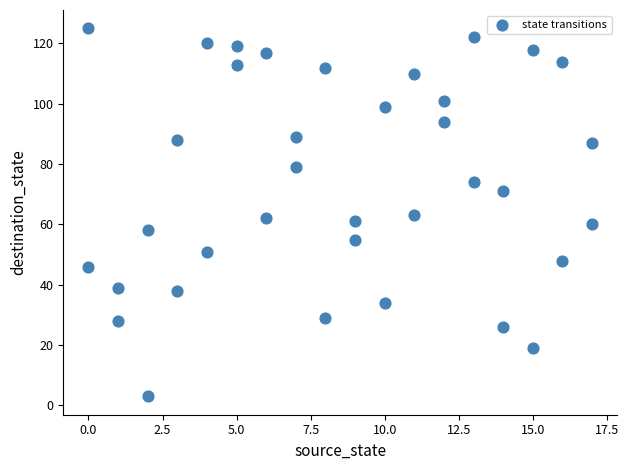

What is the range of Y values (max minus min)?

122